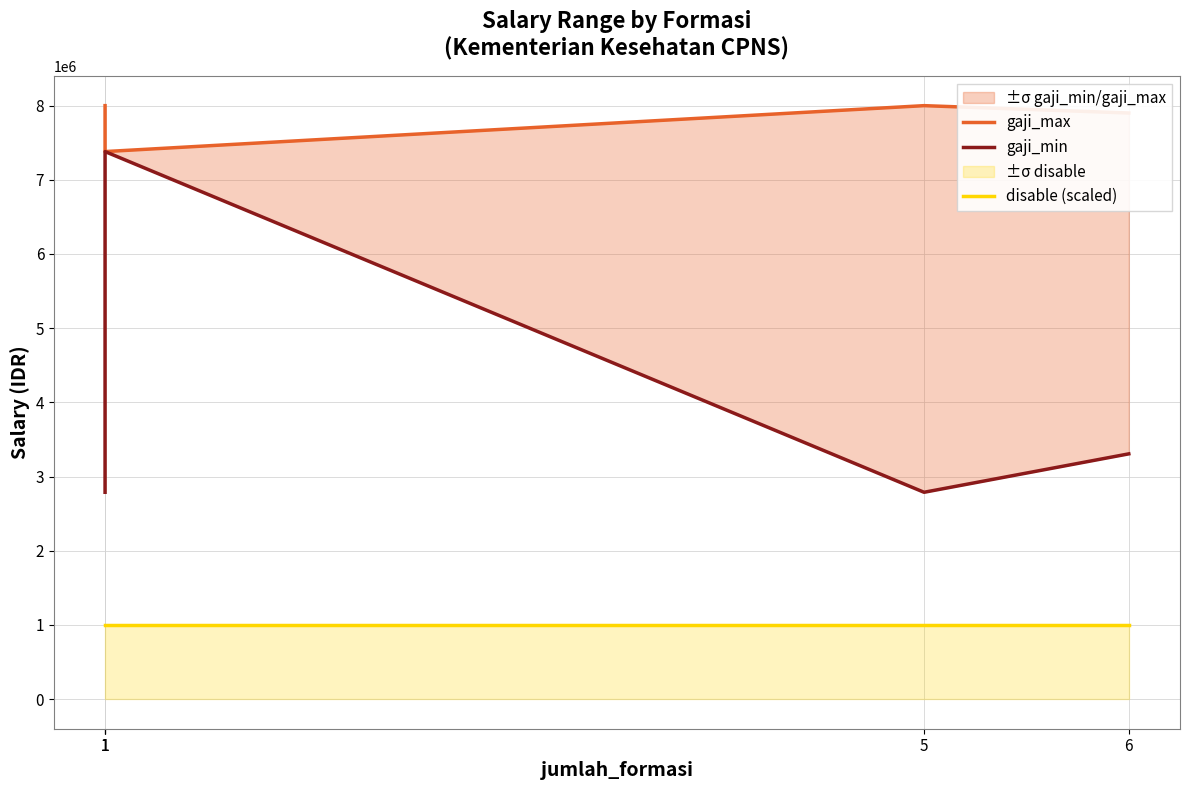

Which category has the lowest value in the gaji_max series?

1